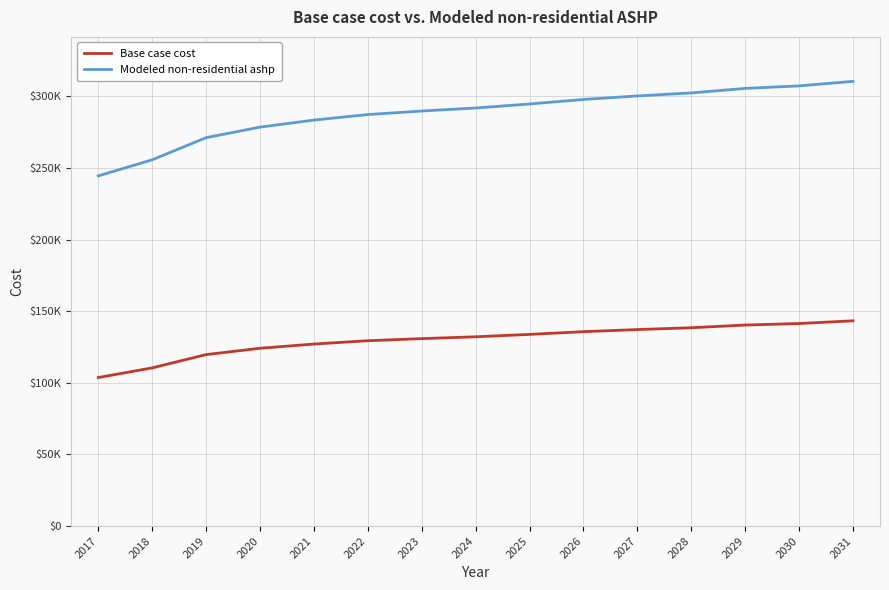

Reading left to right, what are all the values shown in this chart?

Base case cost: 2017=103670.4	2018=110413.0	2019=119684.0	2020=124108.8	2021=127058.7	2022=129376.5	2023=130851.4	2024=132115.6	2025=133801.3	2026=135697.6	2027=137172.6	2028=138436.8	2029=140333.2	2030=141386.7	2031=143283.0
Modeled non-residential ashp: 2017=244437.8	2018=255670.5	2019=271115.5	2020=278487.0	2021=283401.3	2022=287262.5	2023=289719.7	2024=291825.8	2025=294634.0	2026=297793.2	2027=300250.4	2028=302356.5	2029=305515.7	2030=307270.8	2031=310430.0